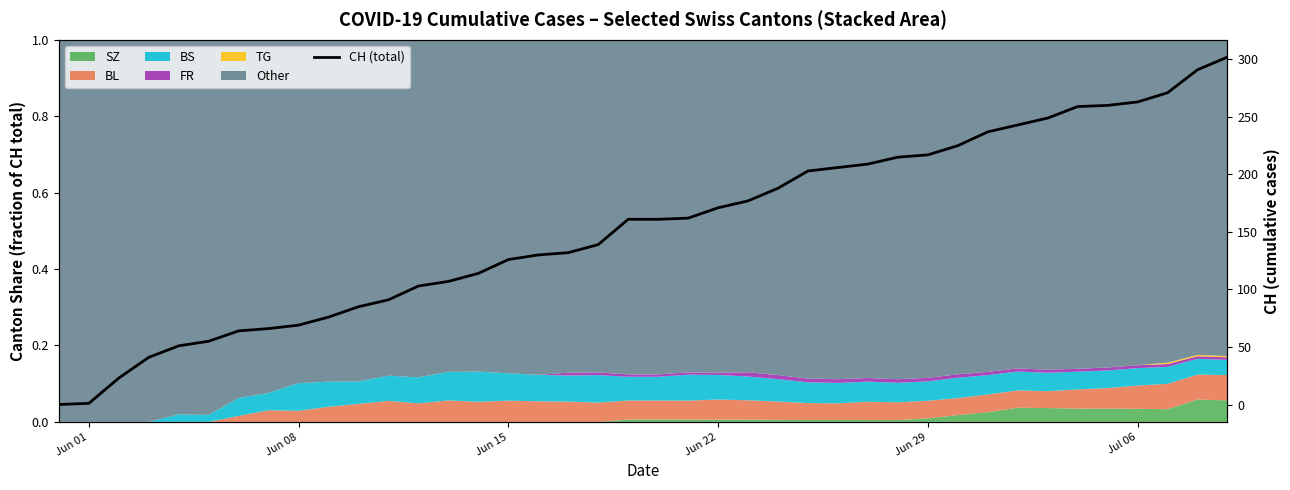

Does the chart display data point markers on the line(s)?

No